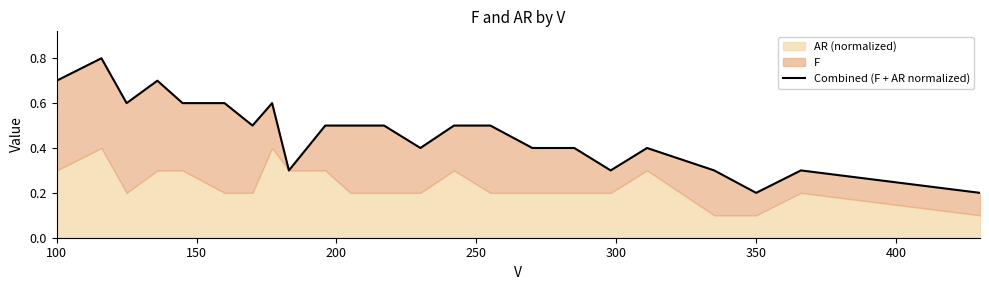

Reading left to right, list all the values displayed in this chart.

0.7	0.8	0.6	0.7	0.6	0.6	0.5	0.6	0.3	0.5	0.5	0.5	0.4	0.5	0.5	0.4	0.4	0.3	0.4	0.3	0.2	0.3	0.2